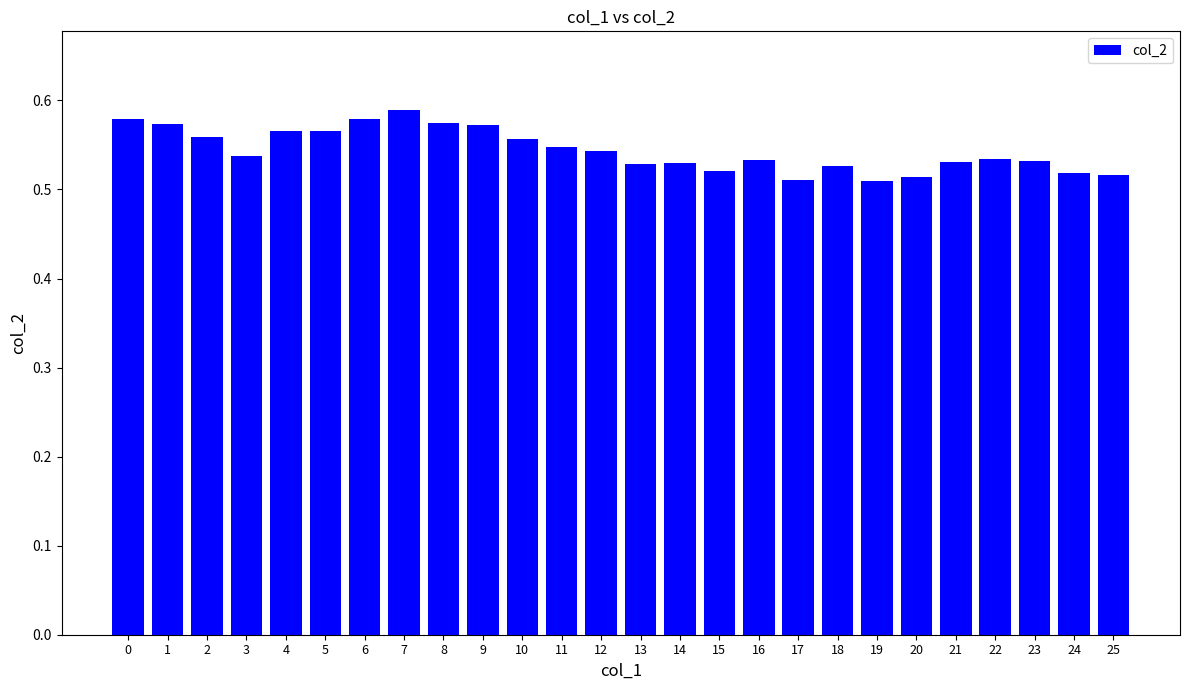

Between 23 and 5, which is larger?

5